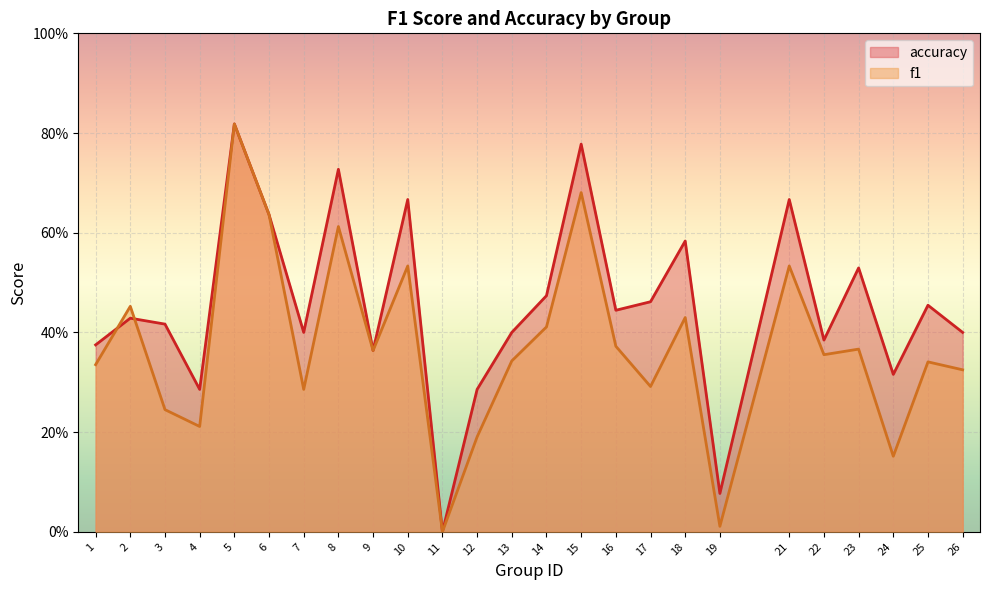

How many lines are shown in the chart?

2